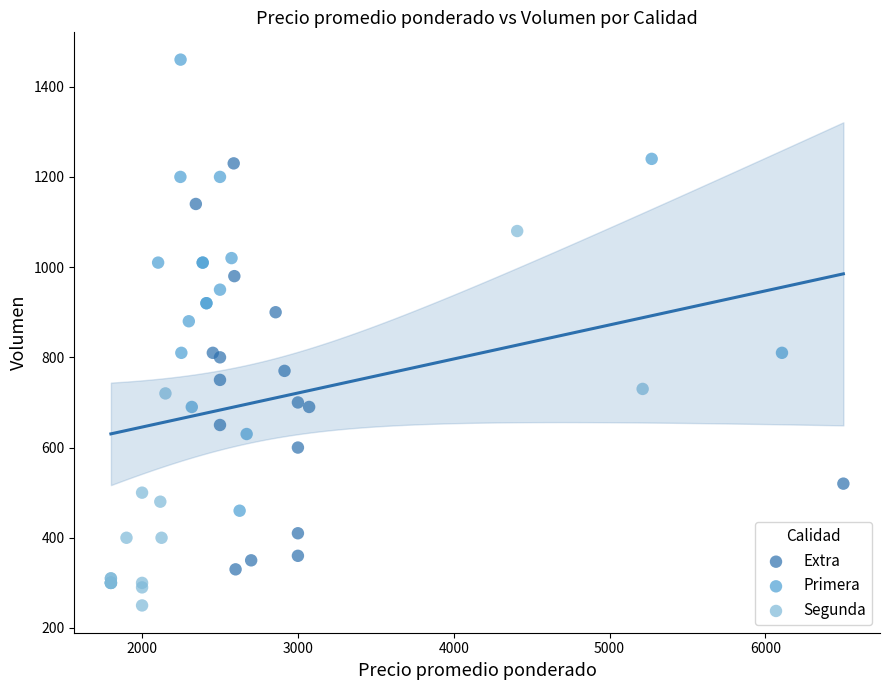

Which series reaches the minimum Y coordinate?

Segunda